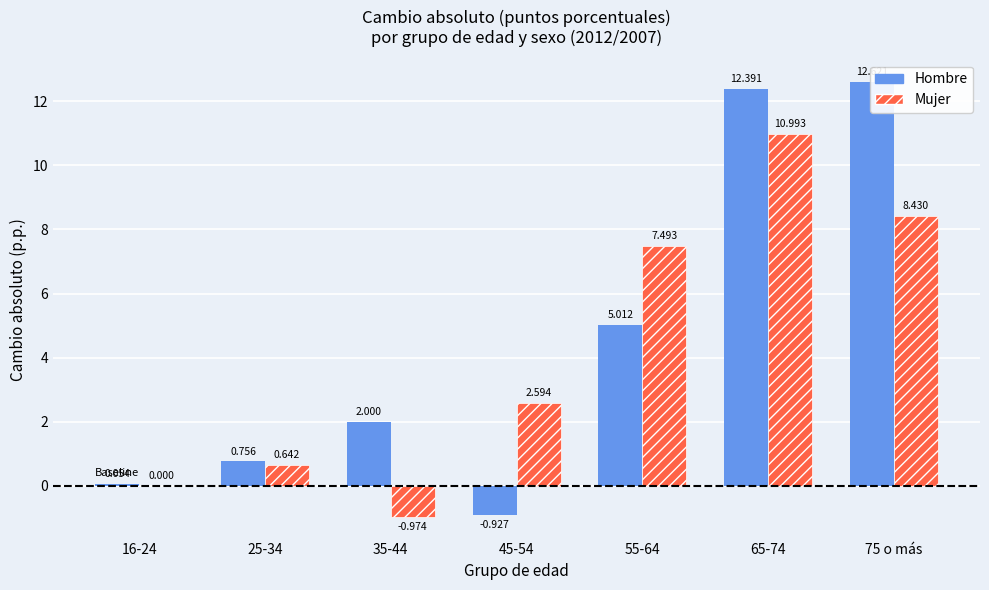

How many values in Mujer are above zero?

5